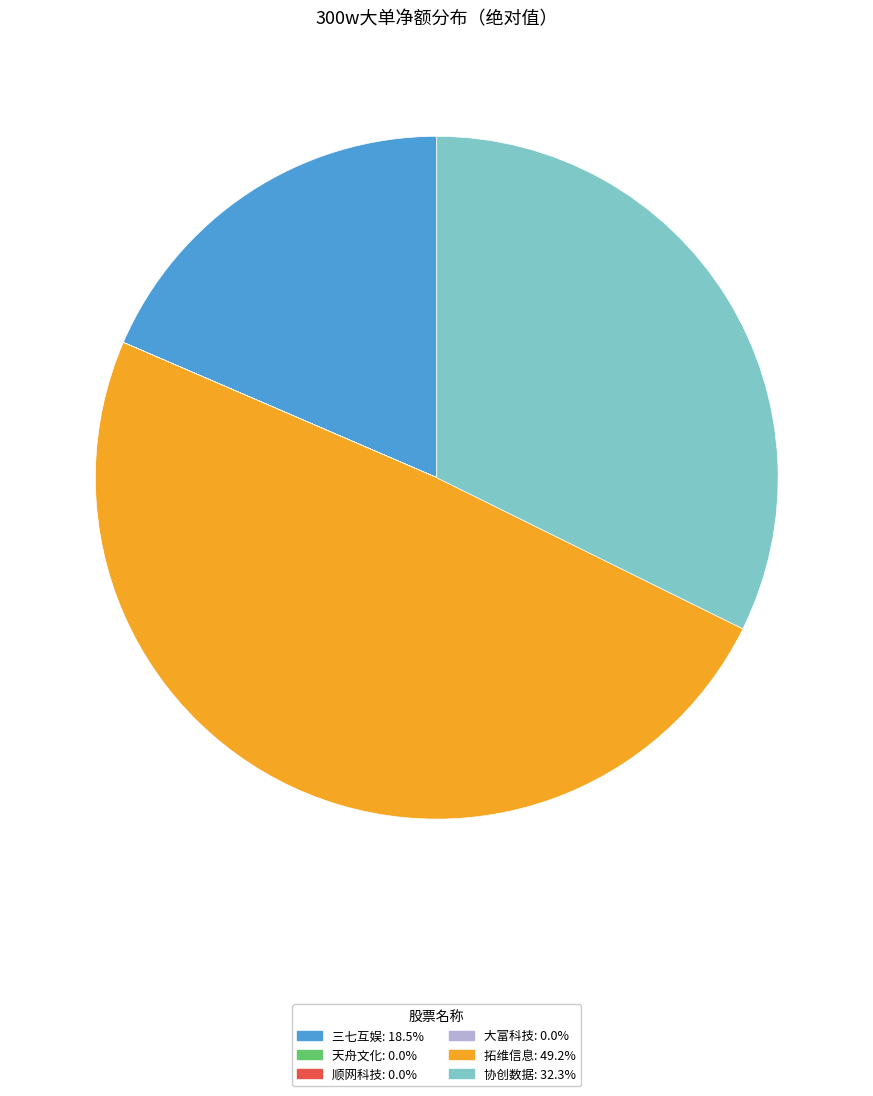

Which slice is the largest?

拓维信息